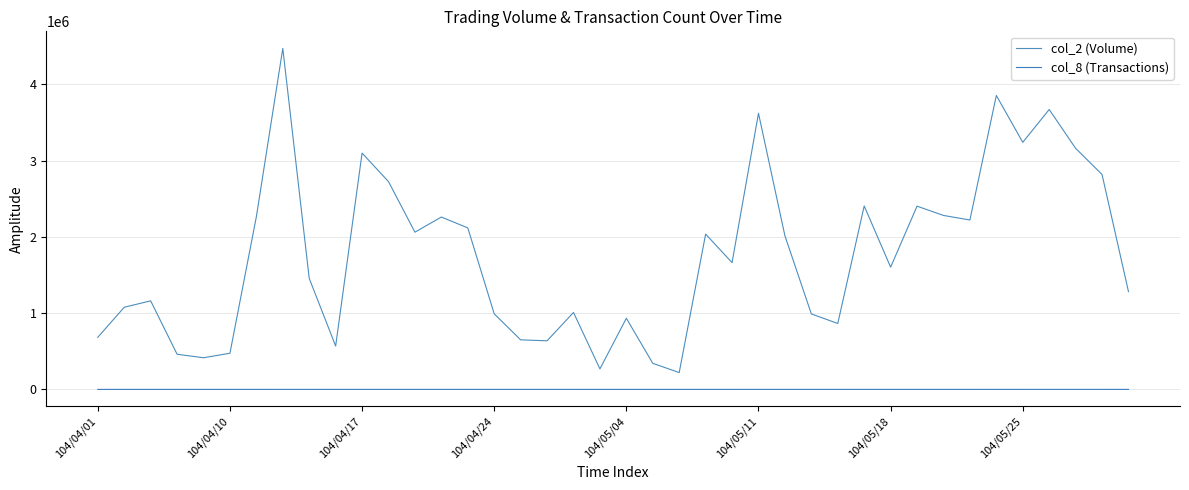

Does the chart display data point markers on the line(s)?

No